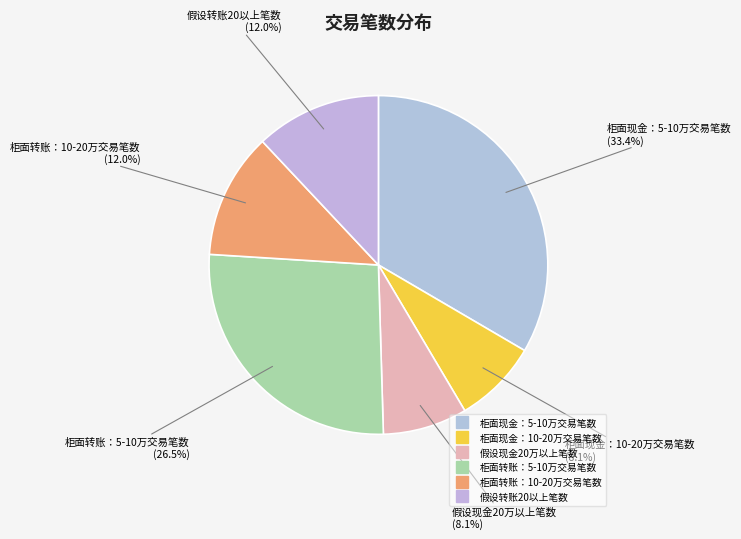

Is it true that 假设现金20万以上笔数 is 20% of the pie?

False